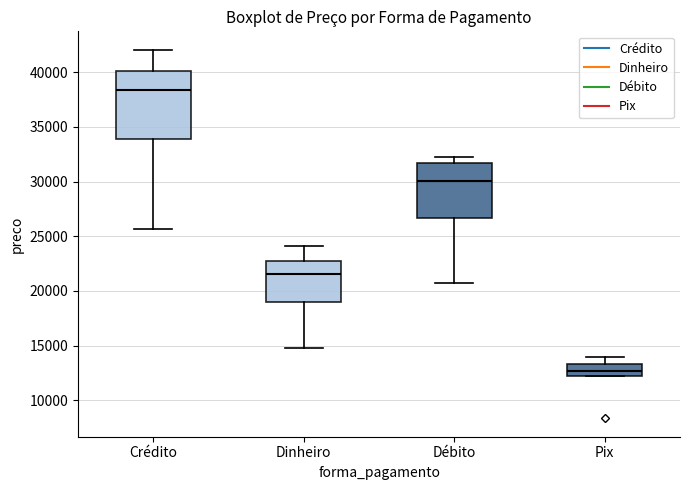

Which box has the lowest median line?

Pix